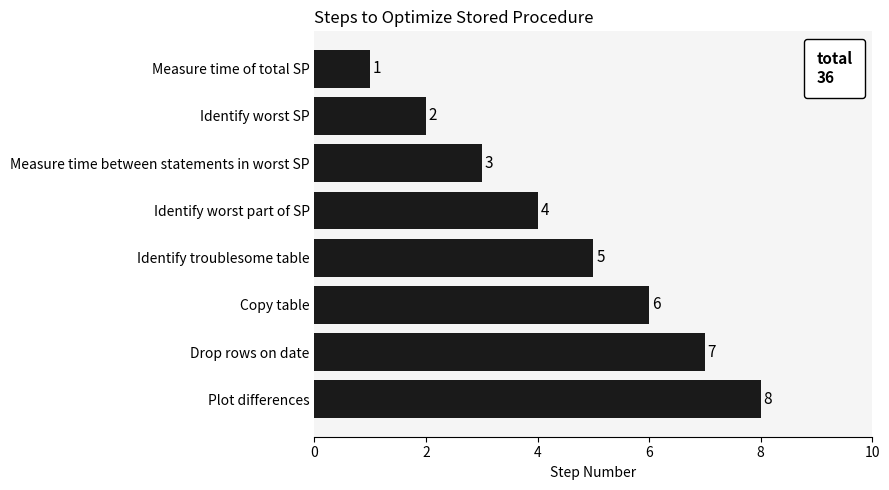

Rank the categories by value from highest to lowest.

Plot differences, Drop rows on date, Copy table, Identify troublesome table, Identify worst part of SP, Measure time between statements in worst SP, Identify worst SP, Measure time of total SP